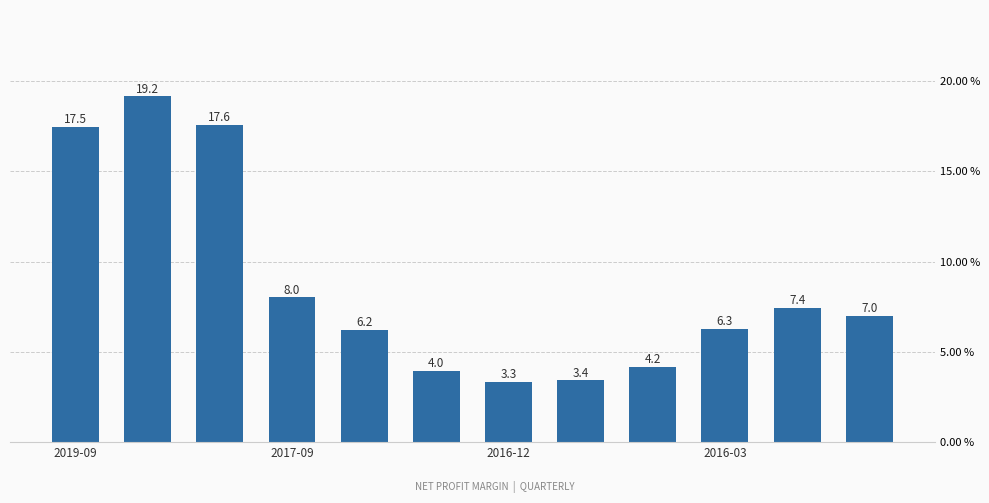

What is the value of the 9th bar from the left?

4.2